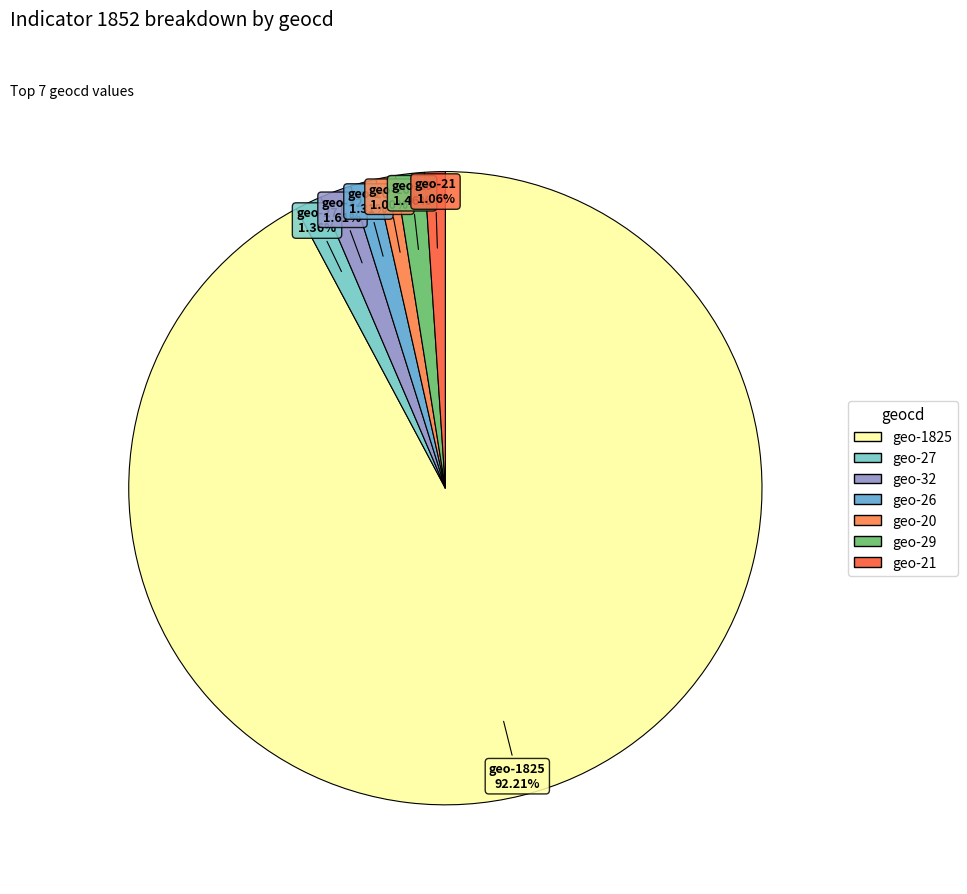

How many slices are in this pie chart?

7